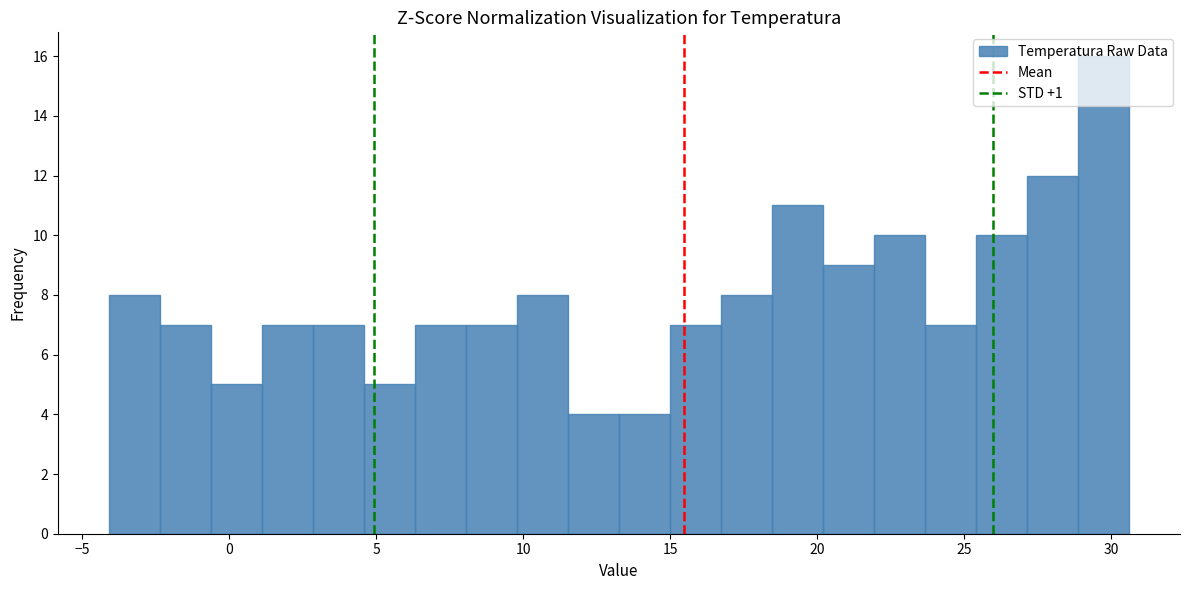

Read against the x-axis, roughly where is the centre of the tallest bar?

29.5